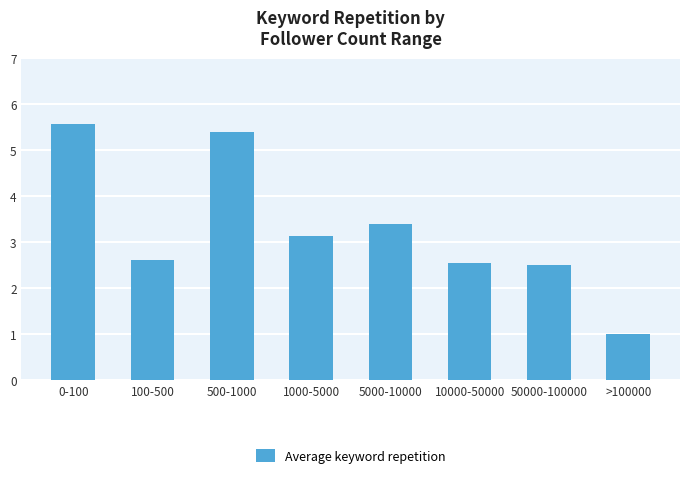

What is the change in value from 0-100 to 50000-100000?

-3.1